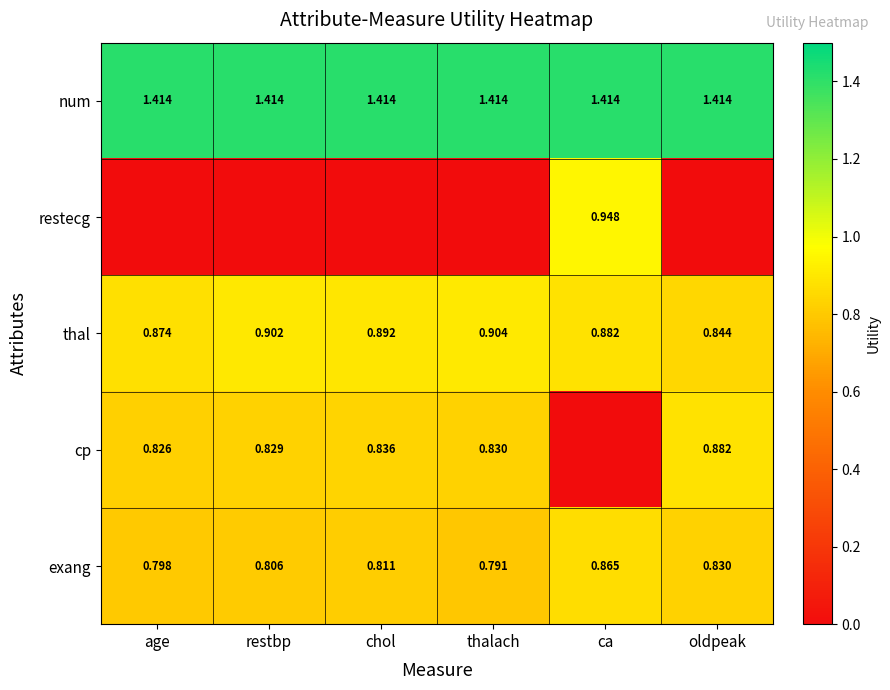

Which has a higher value, chol or thalach?

chol